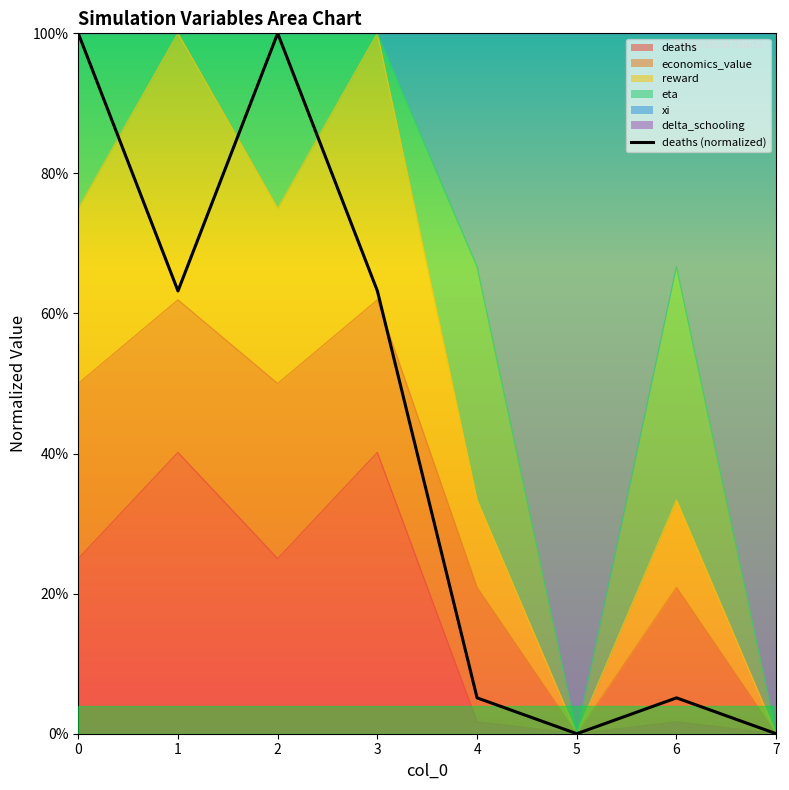

Is it true that the value at 2 is 0.5?

False